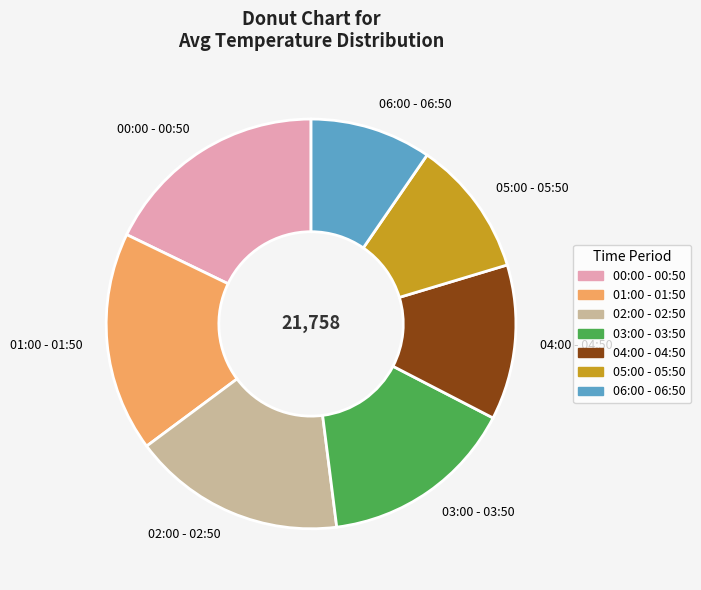

What is the smallest slice in the pie chart?

06:00 - 06:50